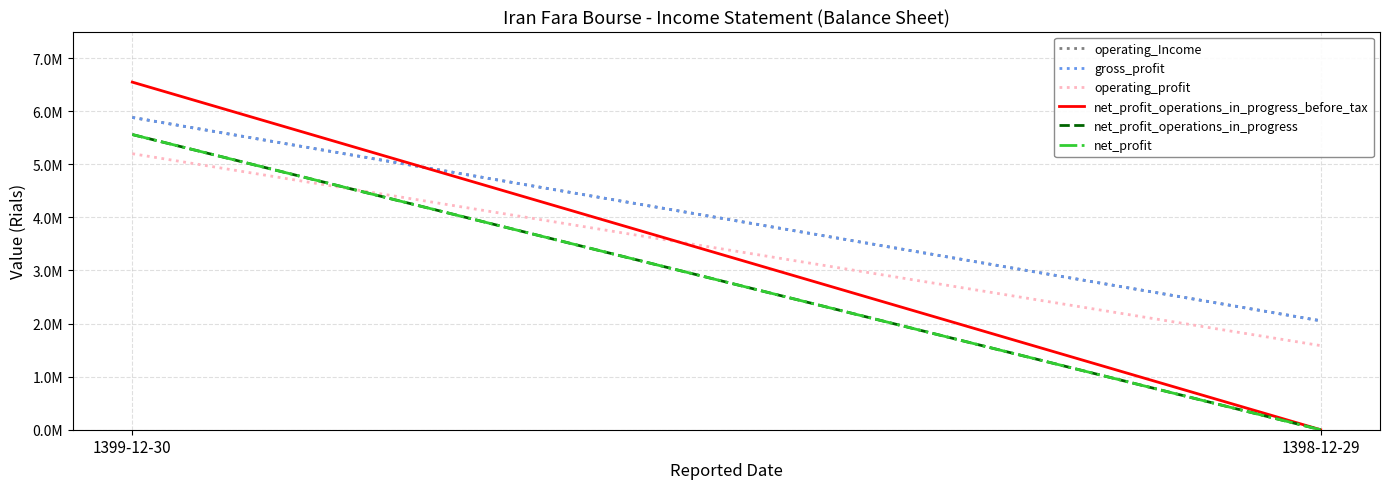

Which category has the lowest value in the net_profit series?

1398-12-29